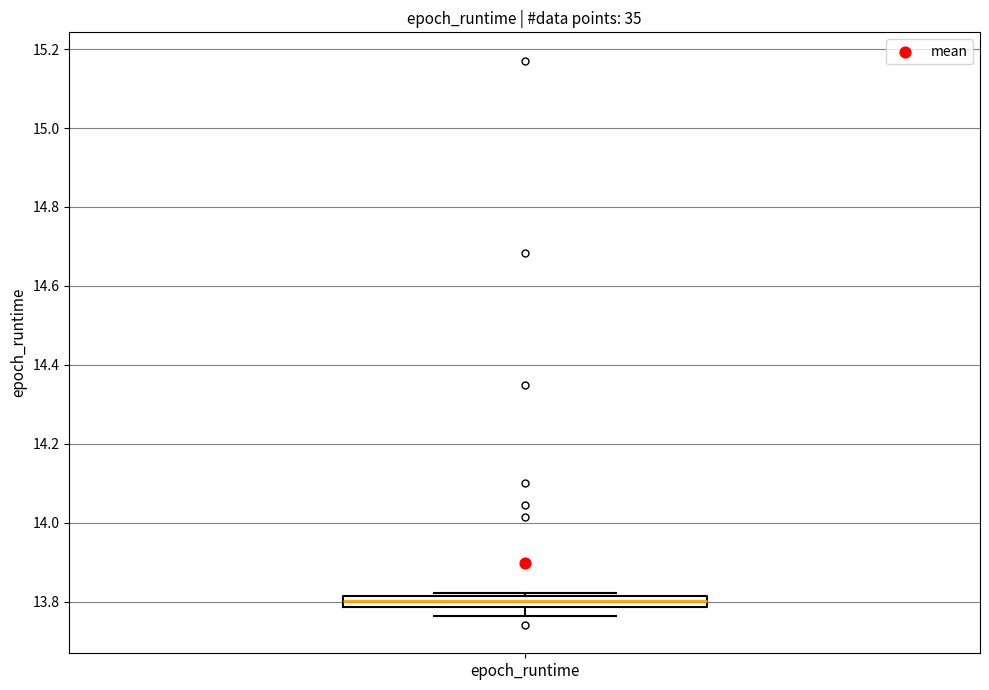

Where is the upper edge of the box for epoch_runtime on the y-axis? The values are not printed on the chart, so give them approximately, as read against the axis.

13.82